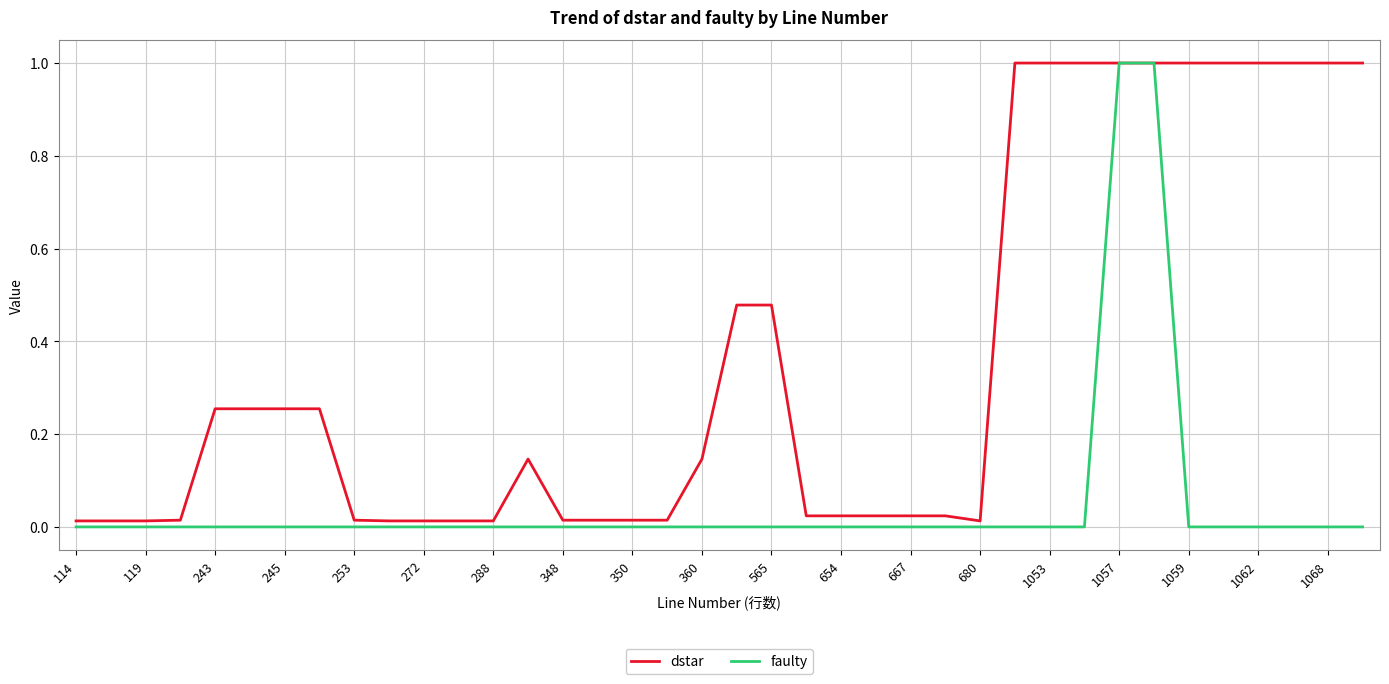

Which series has the widest spread of values?

faulty